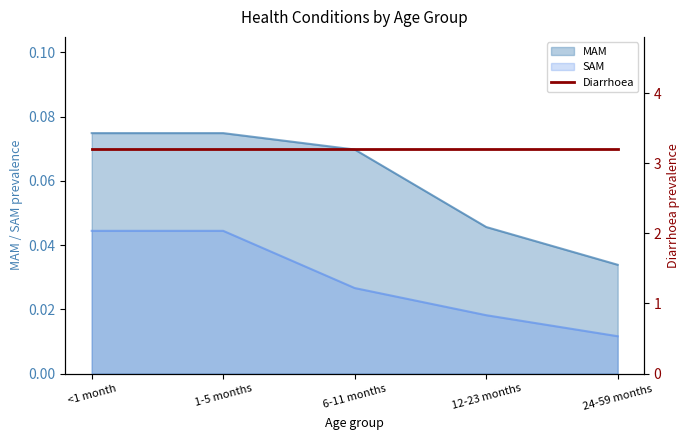

True or false: SAM and MAM cross at least once.

False